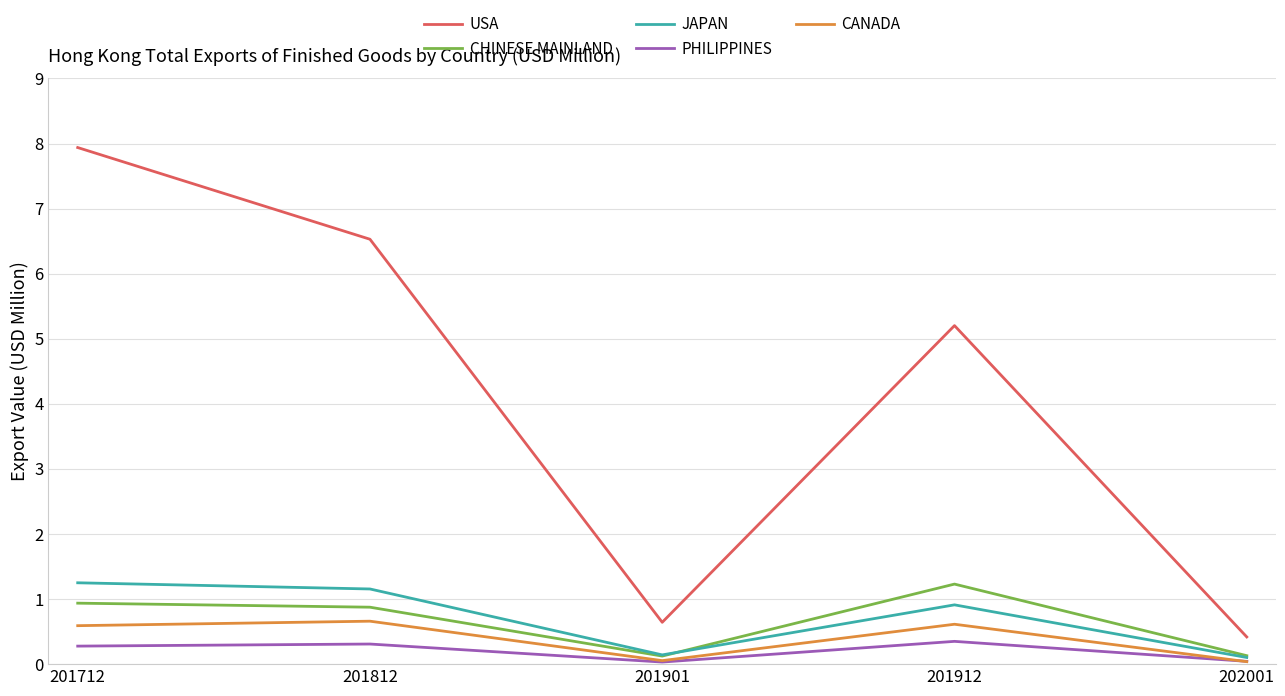

What is the total value across all series at 201812?

9.5